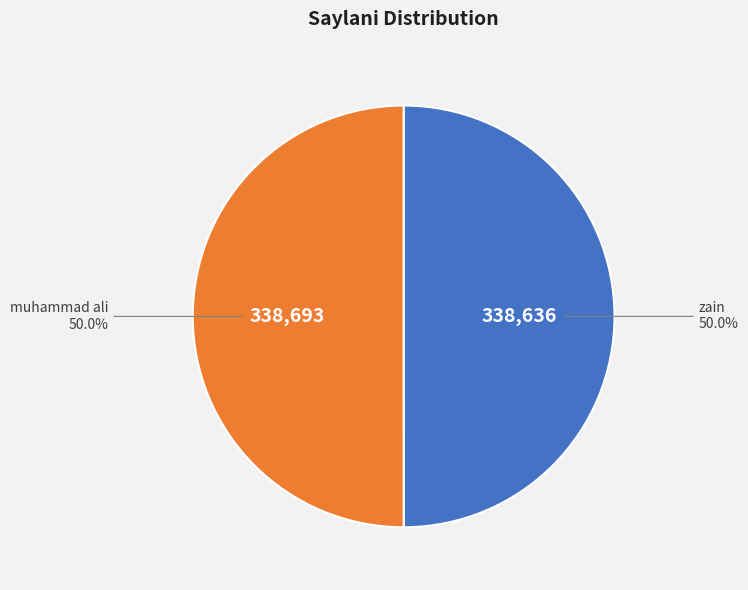

What is the majority slice?

muhammad ali